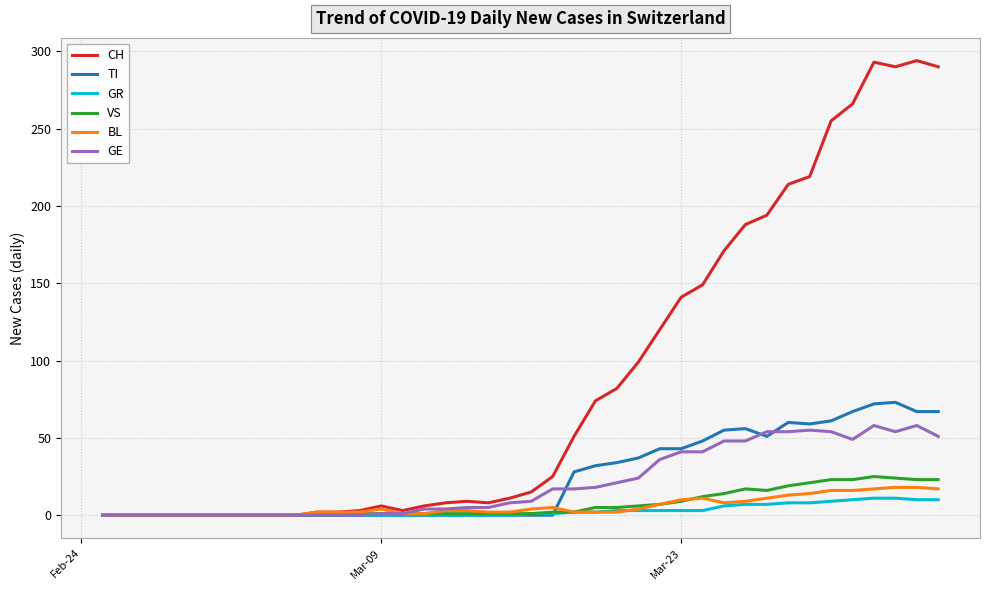

Which series has the widest spread of values?

CH